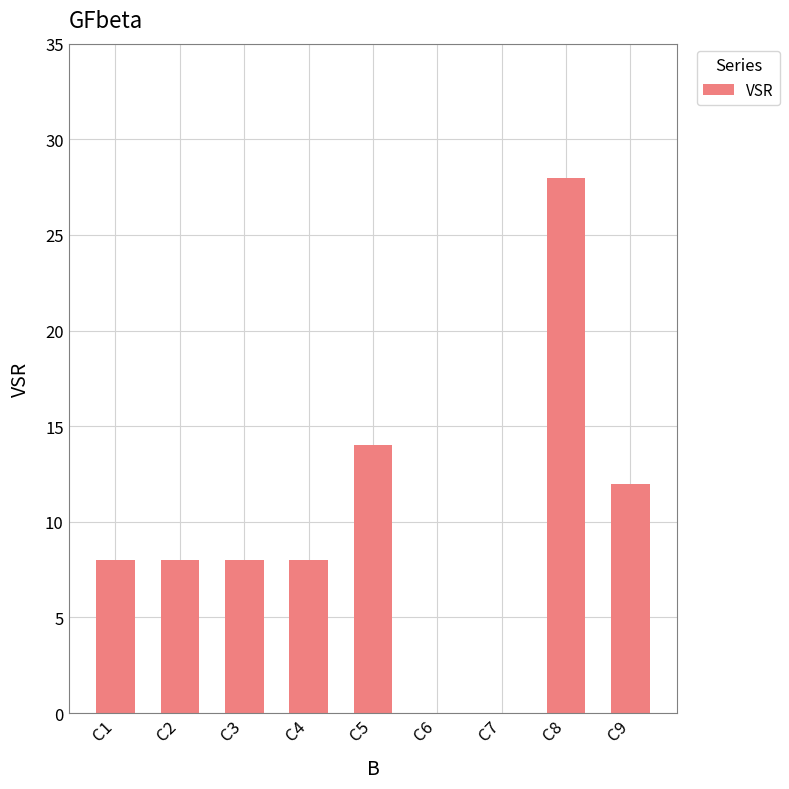

At which label is the value closest to 14?

C5